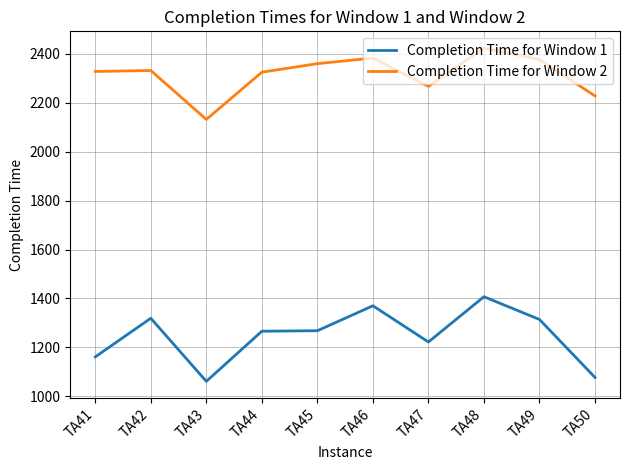

How many lines are shown in the chart?

2